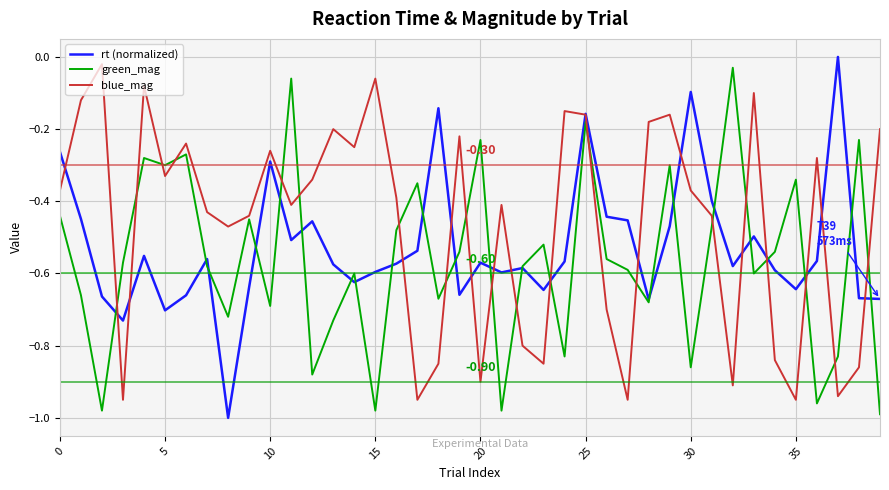

What is the sum of all green_mag values?

-22.5